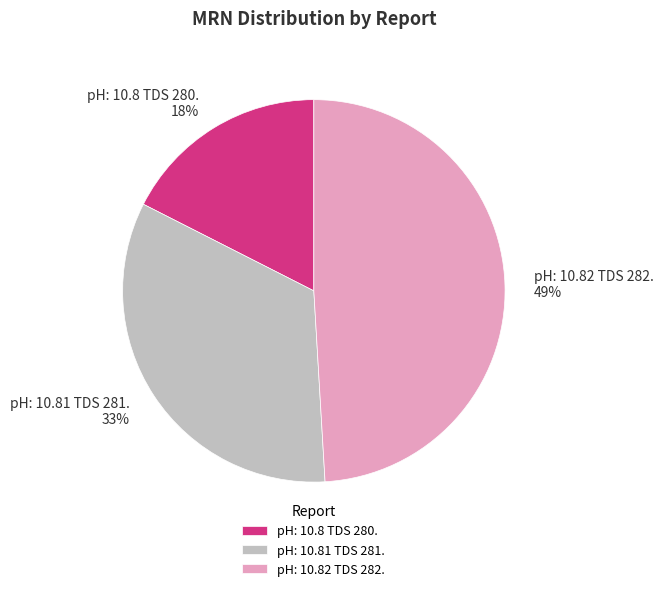

True or false: pH: 10.81 TDS 281. accounts for 24% of the total.

False